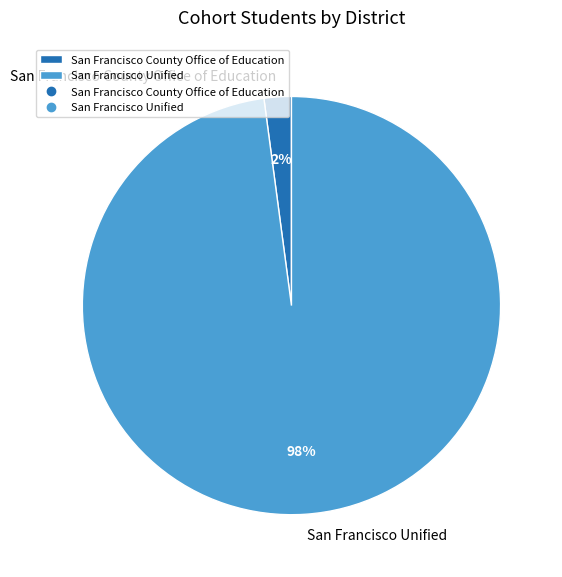

Combined, do San Francisco County Office of Education and San Francisco Unified account for over 50%?

Yes